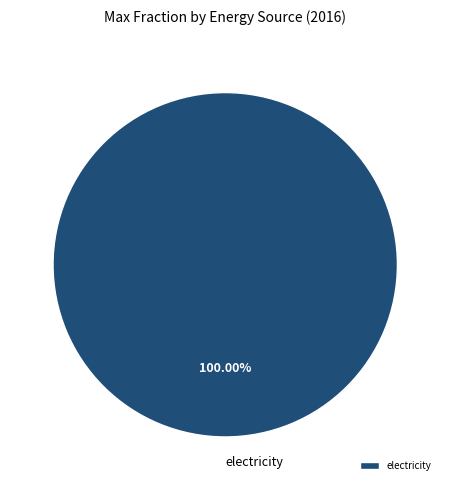

Count the number of slices in the pie.

1